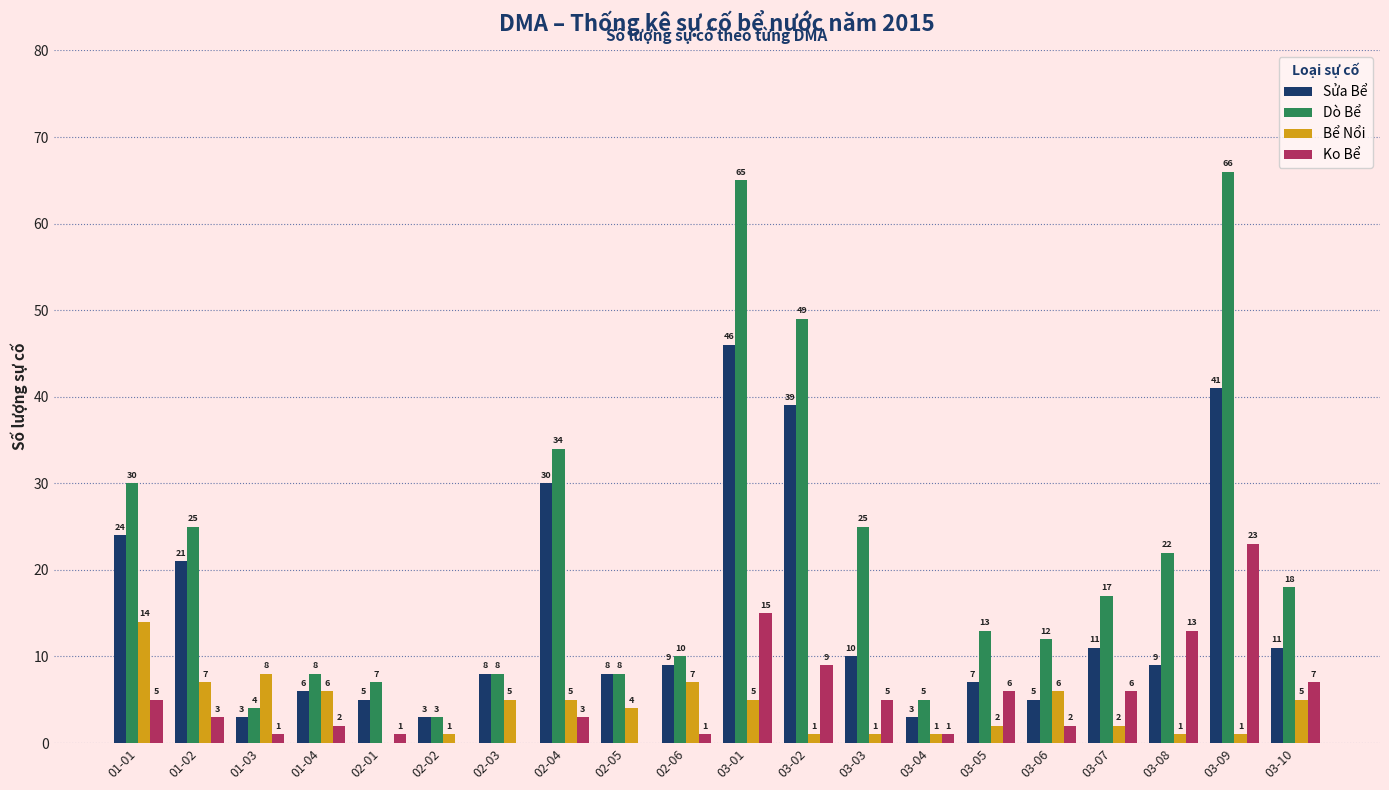

Is the value of Sửa Bể at 03-01 greater than the value of Dò Bể at 03-01?

No